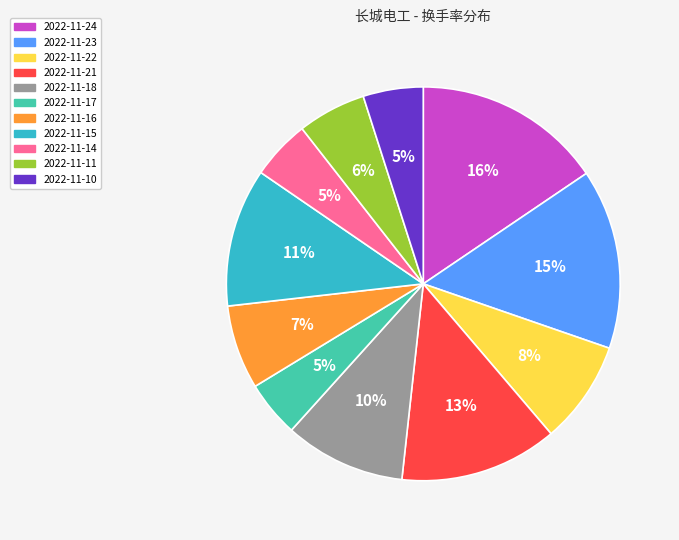

How many segments does this pie chart have?

11